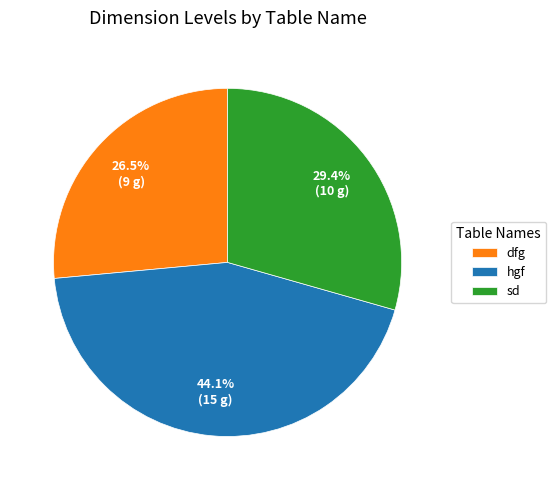

Does hgf account for over 50% of the chart?

No